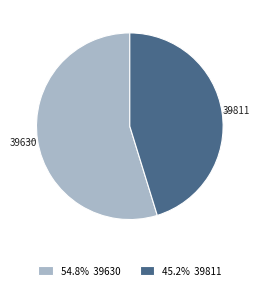

Approximately how many times larger is the value at 45.2% 39811 compared to 54.8% 39630?

0.8